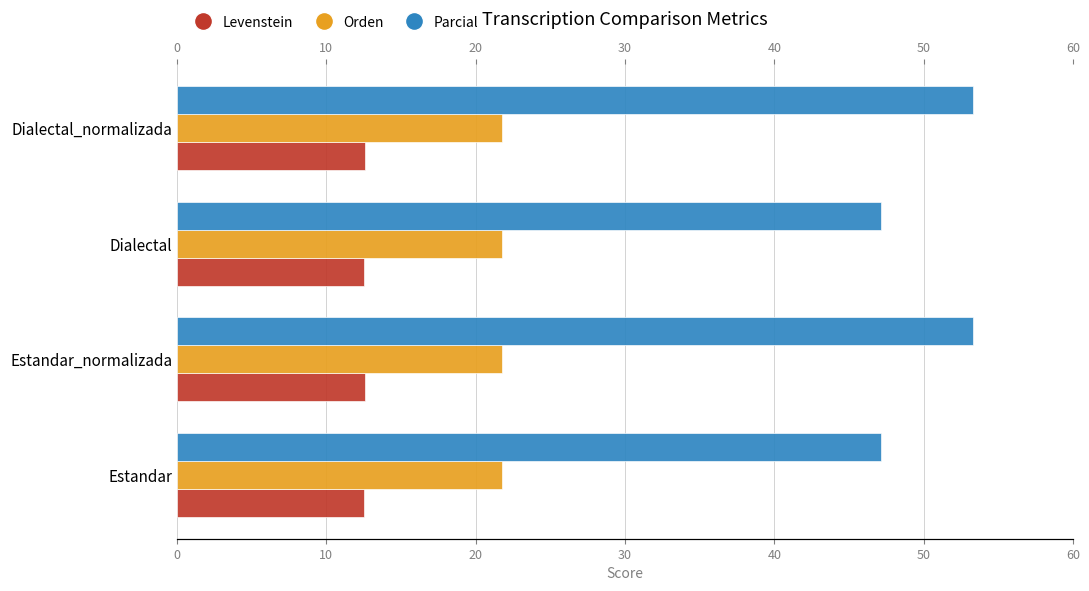

The Parcial series shows 74.1 at Dialectal_normalizada. True or false?

False